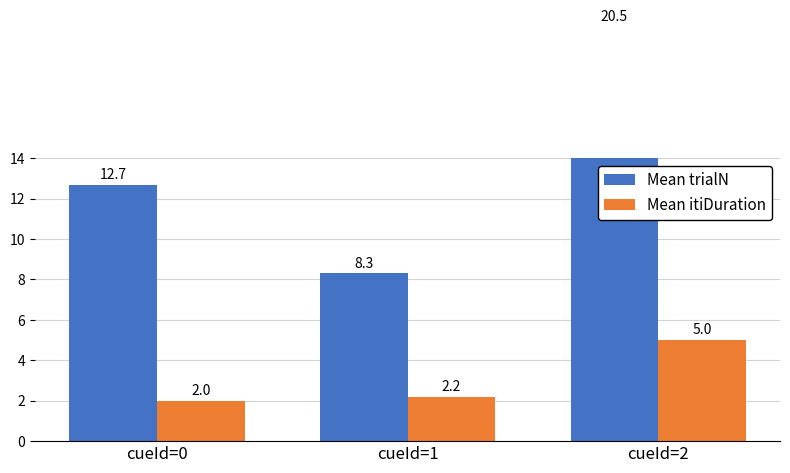

Does the chart contain stacked bars?

No